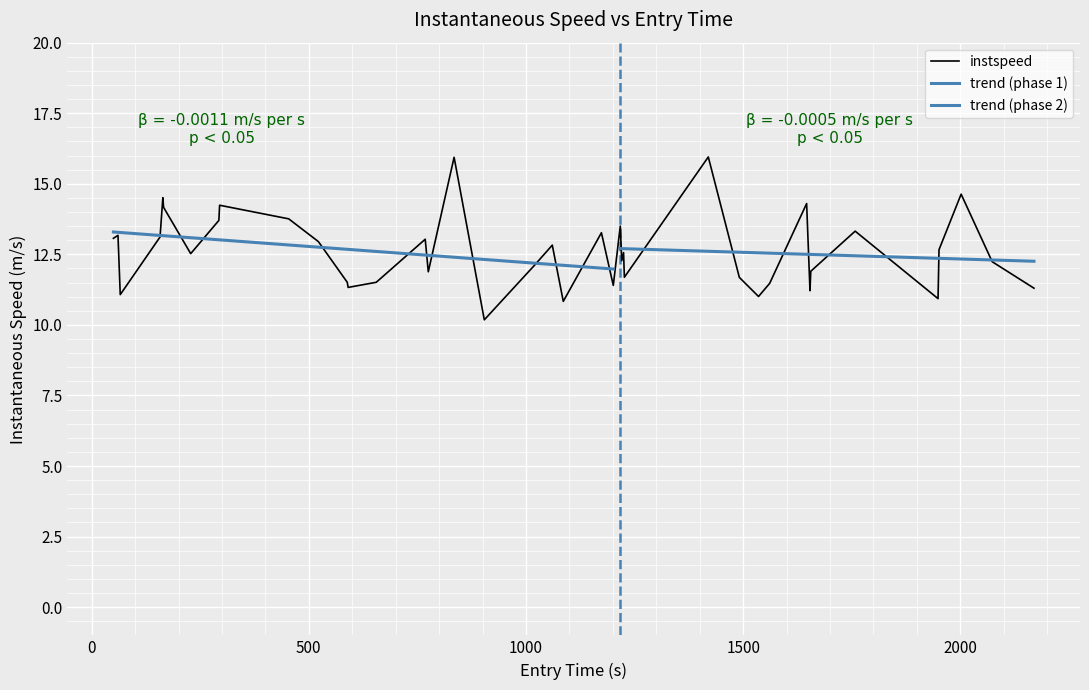

Does the chart display data point markers on the line(s)?

No